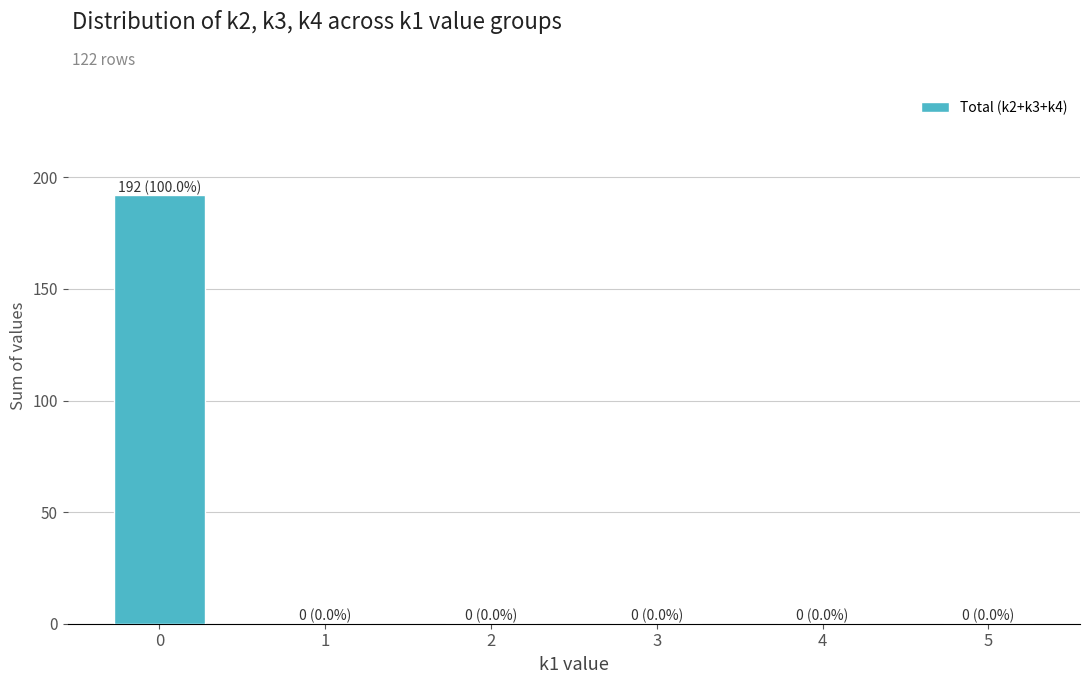

The chart shows a value of 287 at 0. True or false?

False